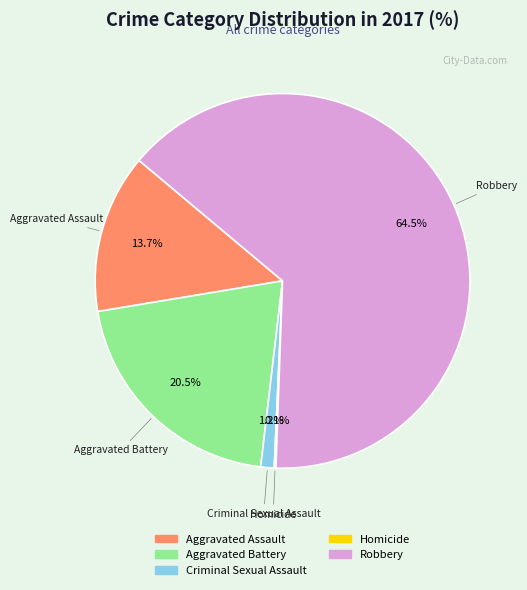

Does any single category account for the majority?

Yes